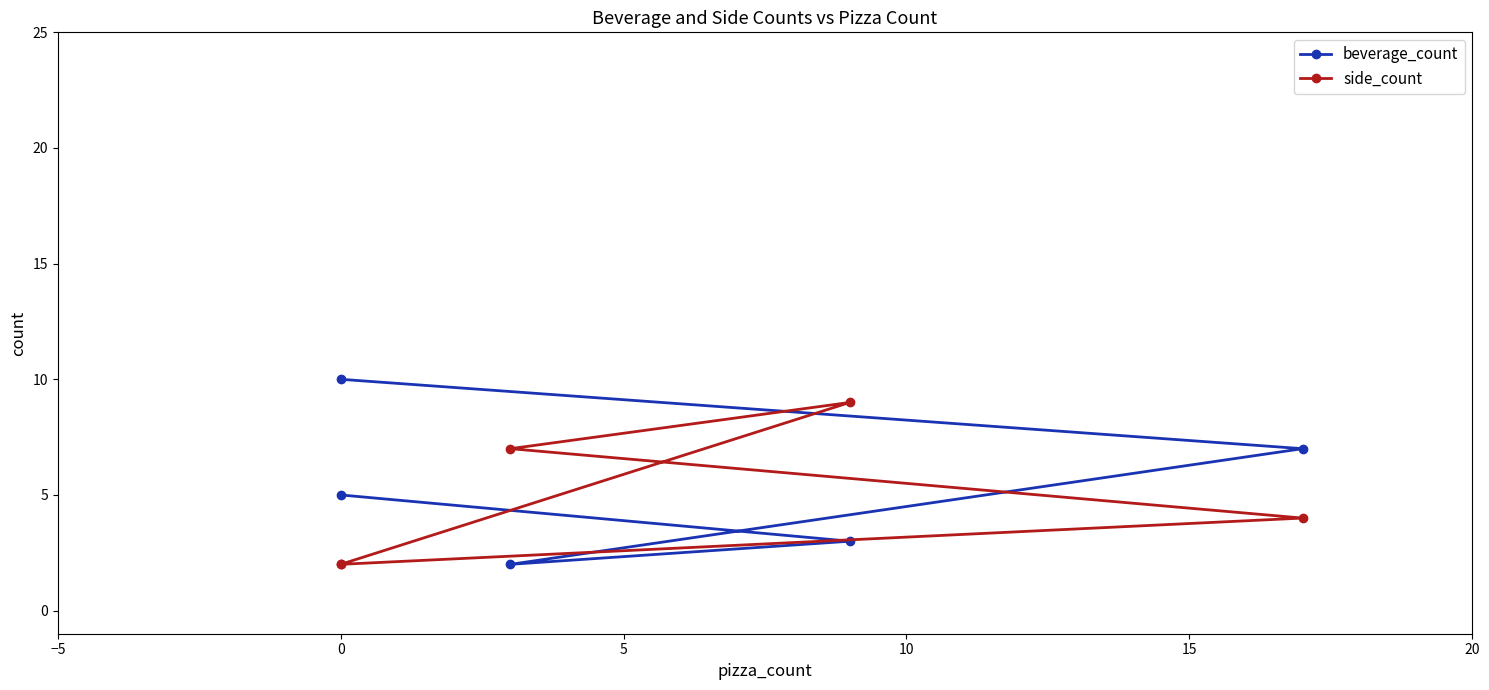

What is the total value across all series at 0?

12